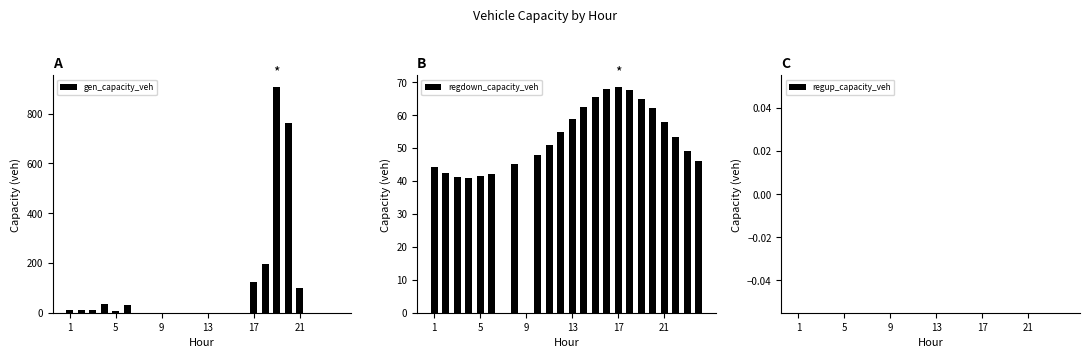

How many groups of bars are there?

24